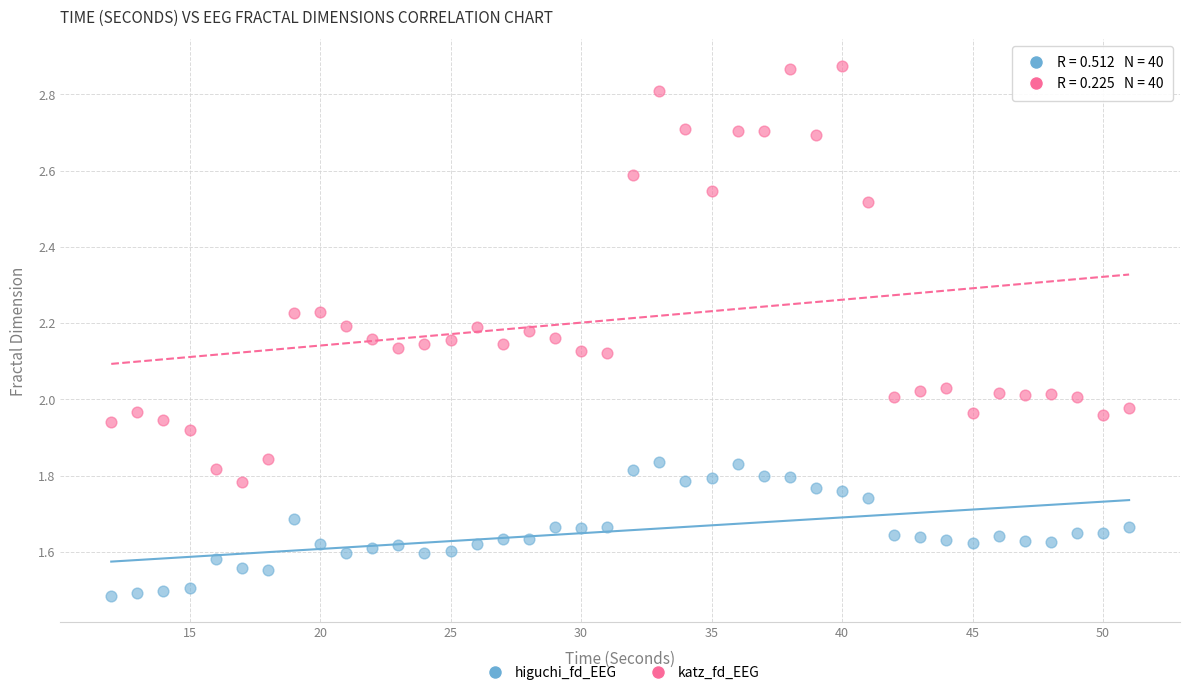

Across all data points, what is the range of X values (max minus min)?

39.0